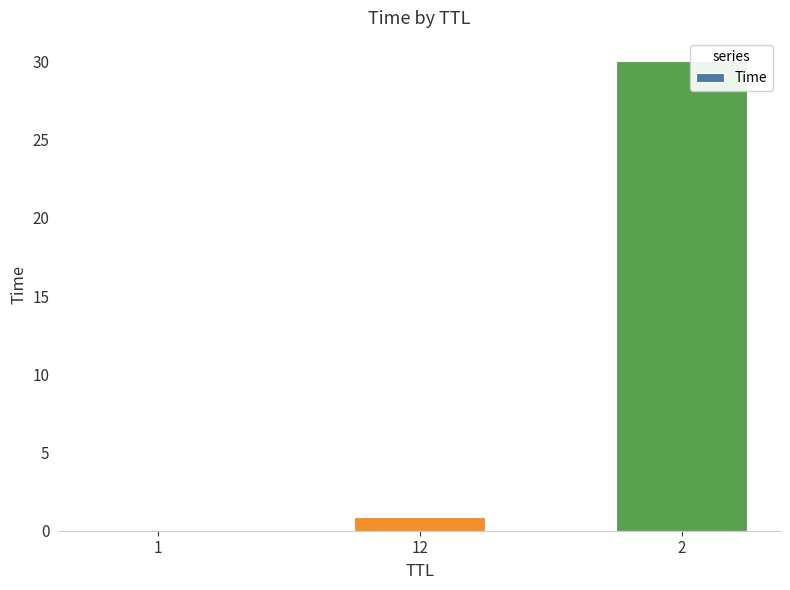

The chart shows a value of 49.7 at 2. True or false?

False